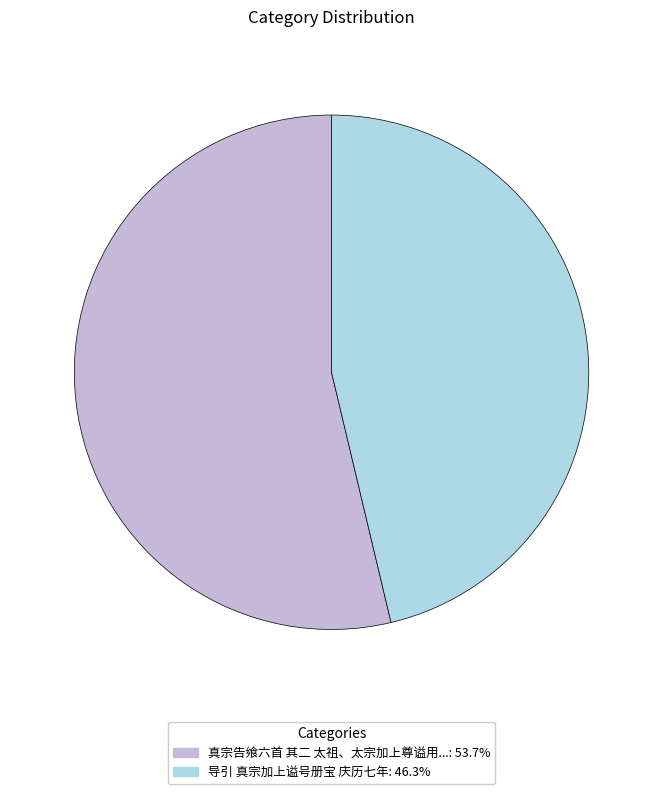

Count the number of slices in the pie.

2